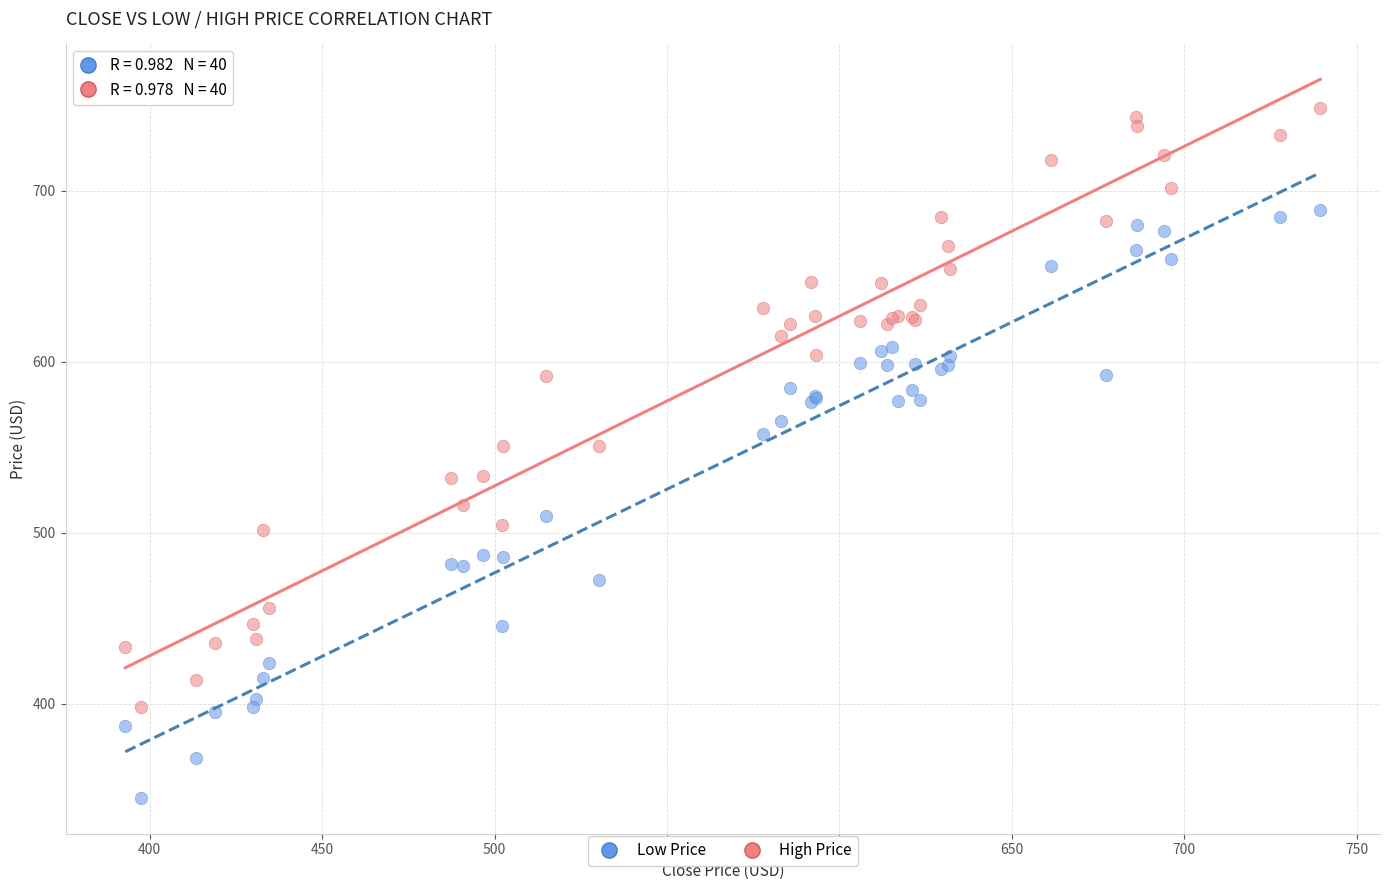

Which series contains the lowest Y value?

Low Price